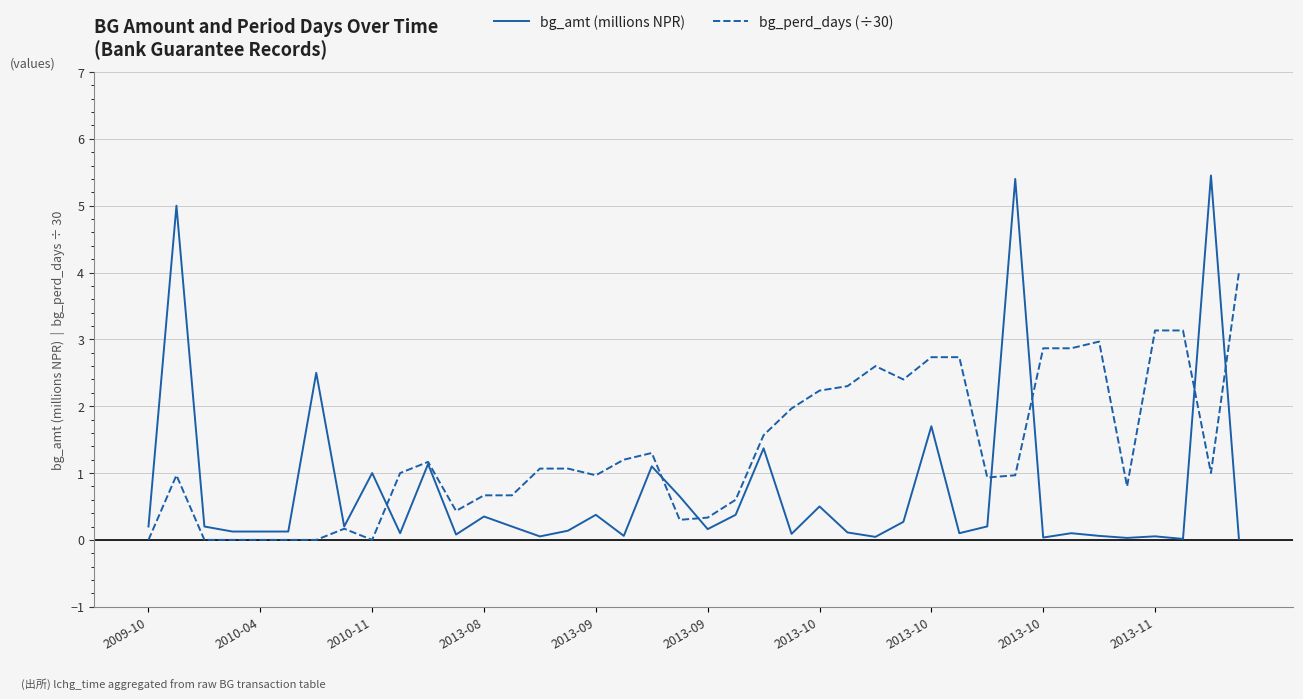

What are all the series names shown in the legend?

bg_amt (millions NPR), bg_perd_days (÷30)